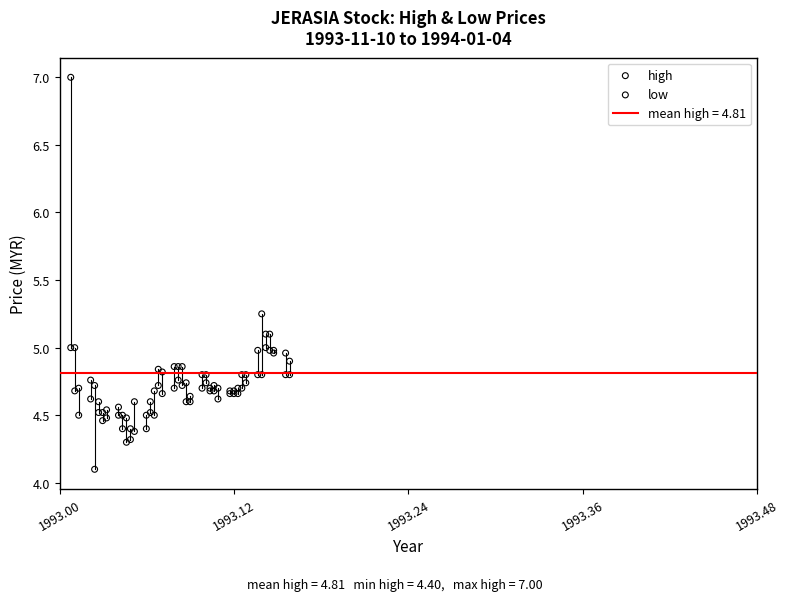

Which series reaches the minimum Y coordinate?

low